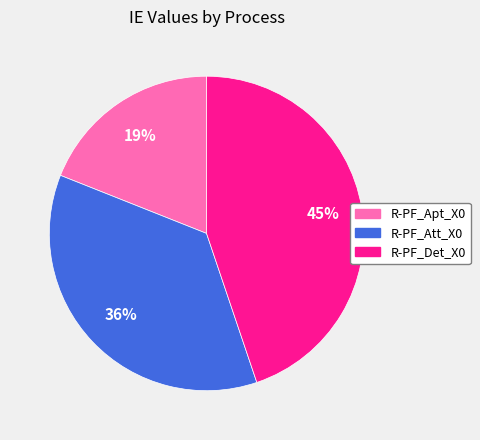

Is it true that R-PF_Att_X0 is 31% of the pie?

False